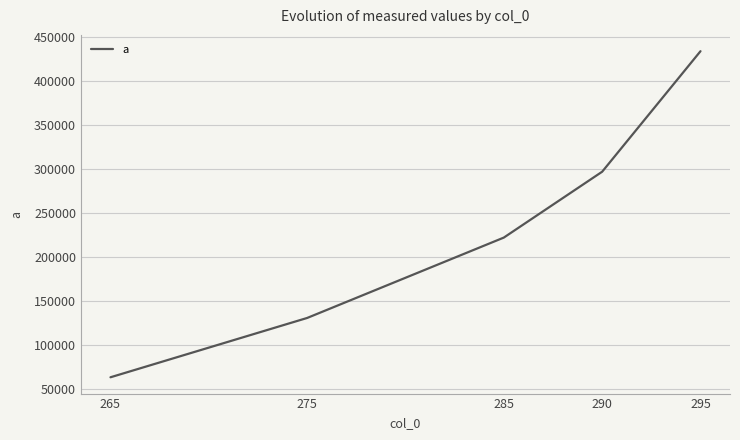

What is the difference between the maximum and minimum values?

369972.7